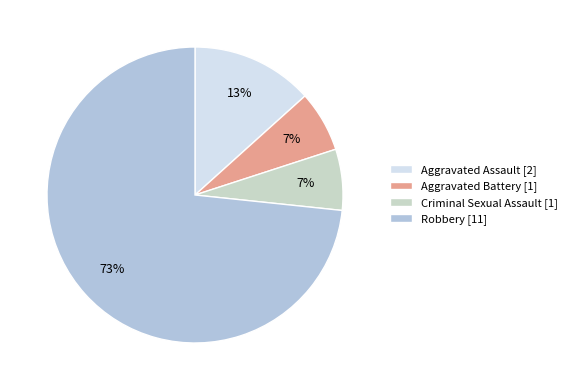

Approximately how many times larger is the value at Aggravated Assault compared to Aggravated Battery?

2.0